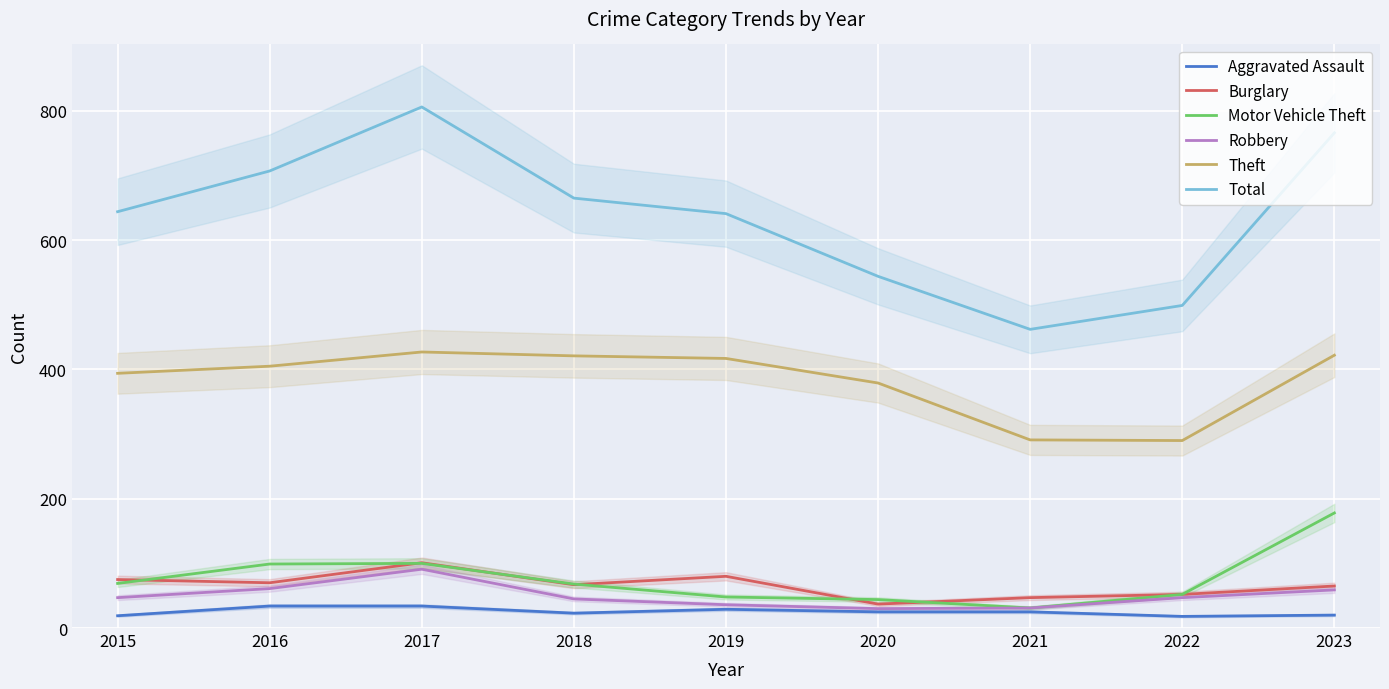

Which series has the largest total across all categories?

Total